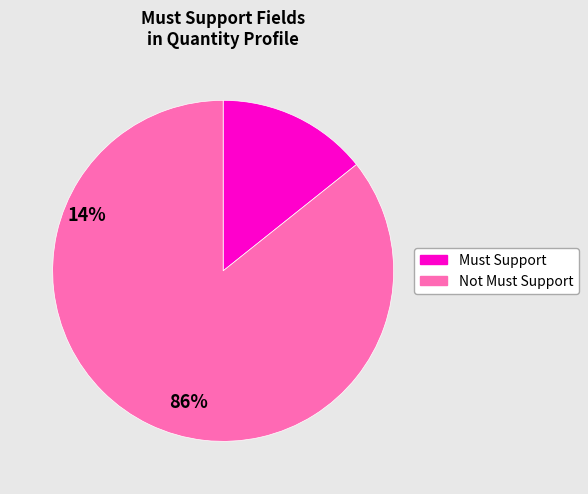

Count the number of slices in the pie.

2